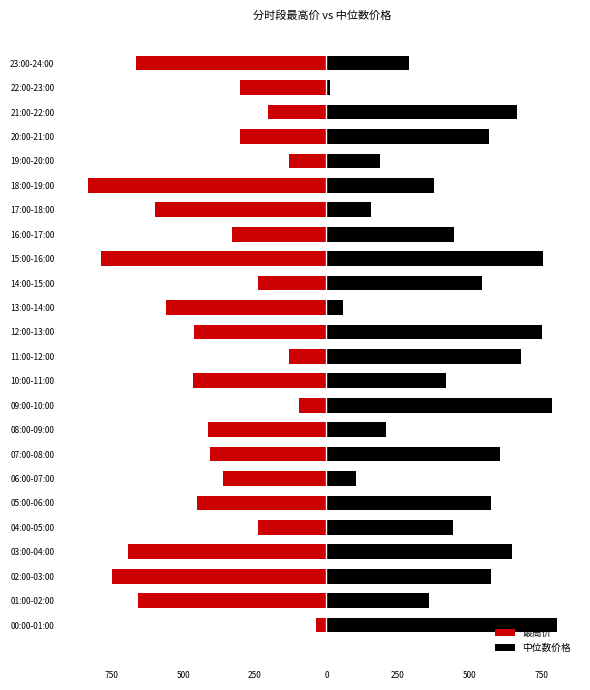

What is the difference between the second highest and minimum values in the 最高价 series?

738.4